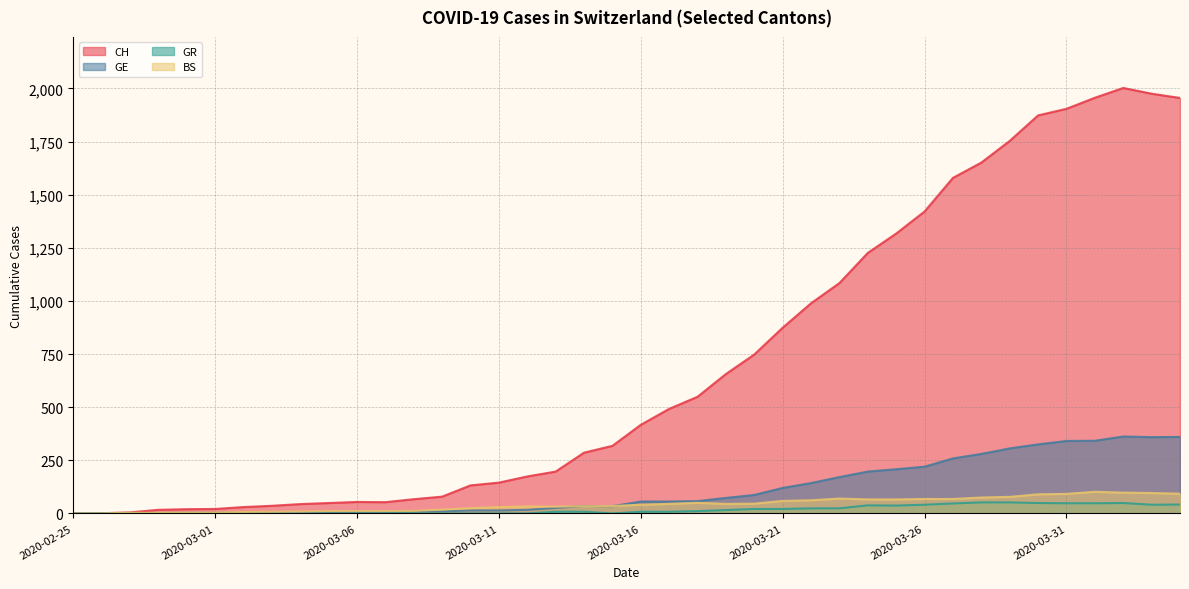

Reading left to right, extract all data points from this chart.

CH: 2020-02-25=0	2020-02-26=1	2020-02-27=5	2020-02-28=17	2020-02-29=20	2020-03-01=21	2020-03-02=30	2020-03-03=36	2020-03-04=44	2020-03-05=49	2020-03-06=54	2020-03-07=53	2020-03-08=67	2020-03-09=79	2020-03-10=132	2020-03-11=145	2020-03-12=174	2020-03-13=197	2020-03-14=286	2020-03-15=318	2020-03-16=417	2020-03-17=492	2020-03-18=549	2020-03-19=656	2020-03-20=748	2020-03-21=874	2020-03-22=989	2020-03-23=1084	2020-03-24=1226	2020-03-25=1317	2020-03-26=1421	2020-03-27=1579	2020-03-28=1651	2020-03-29=1753	2020-03-30=1873	2020-03-31=1904	2020-04-01=1956	2020-04-02=2002	2020-04-03=1975	2020-04-04=1955
GE: 2020-02-25=0	2020-02-26=1	2020-02-27=1	2020-02-28=2	2020-02-29=3	2020-03-01=3	2020-03-02=3	2020-03-03=4	2020-03-04=4	2020-03-05=5	2020-03-06=7	2020-03-07=7	2020-03-08=9	2020-03-09=10	2020-03-10=14	2020-03-11=14	2020-03-12=17	2020-03-13=26	2020-03-14=35	2020-03-15=34	2020-03-16=56	2020-03-17=56	2020-03-18=58	2020-03-19=73	2020-03-20=87	2020-03-21=120	2020-03-22=143	2020-03-23=171	2020-03-24=197	2020-03-25=208	2020-03-26=220	2020-03-27=259	2020-03-28=280	2020-03-29=306	2020-03-30=325	2020-03-31=341	2020-04-01=342	2020-04-02=362	2020-04-03=359	2020-04-04=360
GR: 2020-02-25=0	2020-02-26=0	2020-02-27=0	2020-02-28=0	2020-02-29=0	2020-03-01=0	2020-03-02=0	2020-03-03=0	2020-03-04=0	2020-03-05=0	2020-03-06=0	2020-03-07=0	2020-03-08=0	2020-03-09=0	2020-03-10=0	2020-03-11=0	2020-03-12=0	2020-03-13=8	2020-03-14=8	2020-03-15=0	2020-03-16=8	2020-03-17=8	2020-03-18=11	2020-03-19=16	2020-03-20=21	2020-03-21=21	2020-03-22=24	2020-03-23=24	2020-03-24=38	2020-03-25=37	2020-03-26=41	2020-03-27=47	2020-03-28=52	2020-03-29=52	2020-03-30=49	2020-03-31=48	2020-04-01=48	2020-04-02=49	2020-04-03=41	2020-04-04=42
BS: 2020-02-25=0	2020-02-26=0	2020-02-27=3	2020-02-28=3	2020-02-29=4	2020-03-01=4	2020-03-02=7	2020-03-03=8	2020-03-04=9	2020-03-05=11	2020-03-06=11	2020-03-07=11	2020-03-08=12	2020-03-09=18	2020-03-10=25	2020-03-11=30	2020-03-12=33	2020-03-13=32	2020-03-14=34	2020-03-15=35	2020-03-16=41	2020-03-17=45	2020-03-18=50	2020-03-19=45	2020-03-20=46	2020-03-21=59	2020-03-22=62	2020-03-23=70	2020-03-24=66	2020-03-25=66	2020-03-26=68	2020-03-27=68	2020-03-28=75	2020-03-29=78	2020-03-30=90	2020-03-31=92	2020-04-01=102	2020-04-02=98	2020-04-03=96	2020-04-04=93